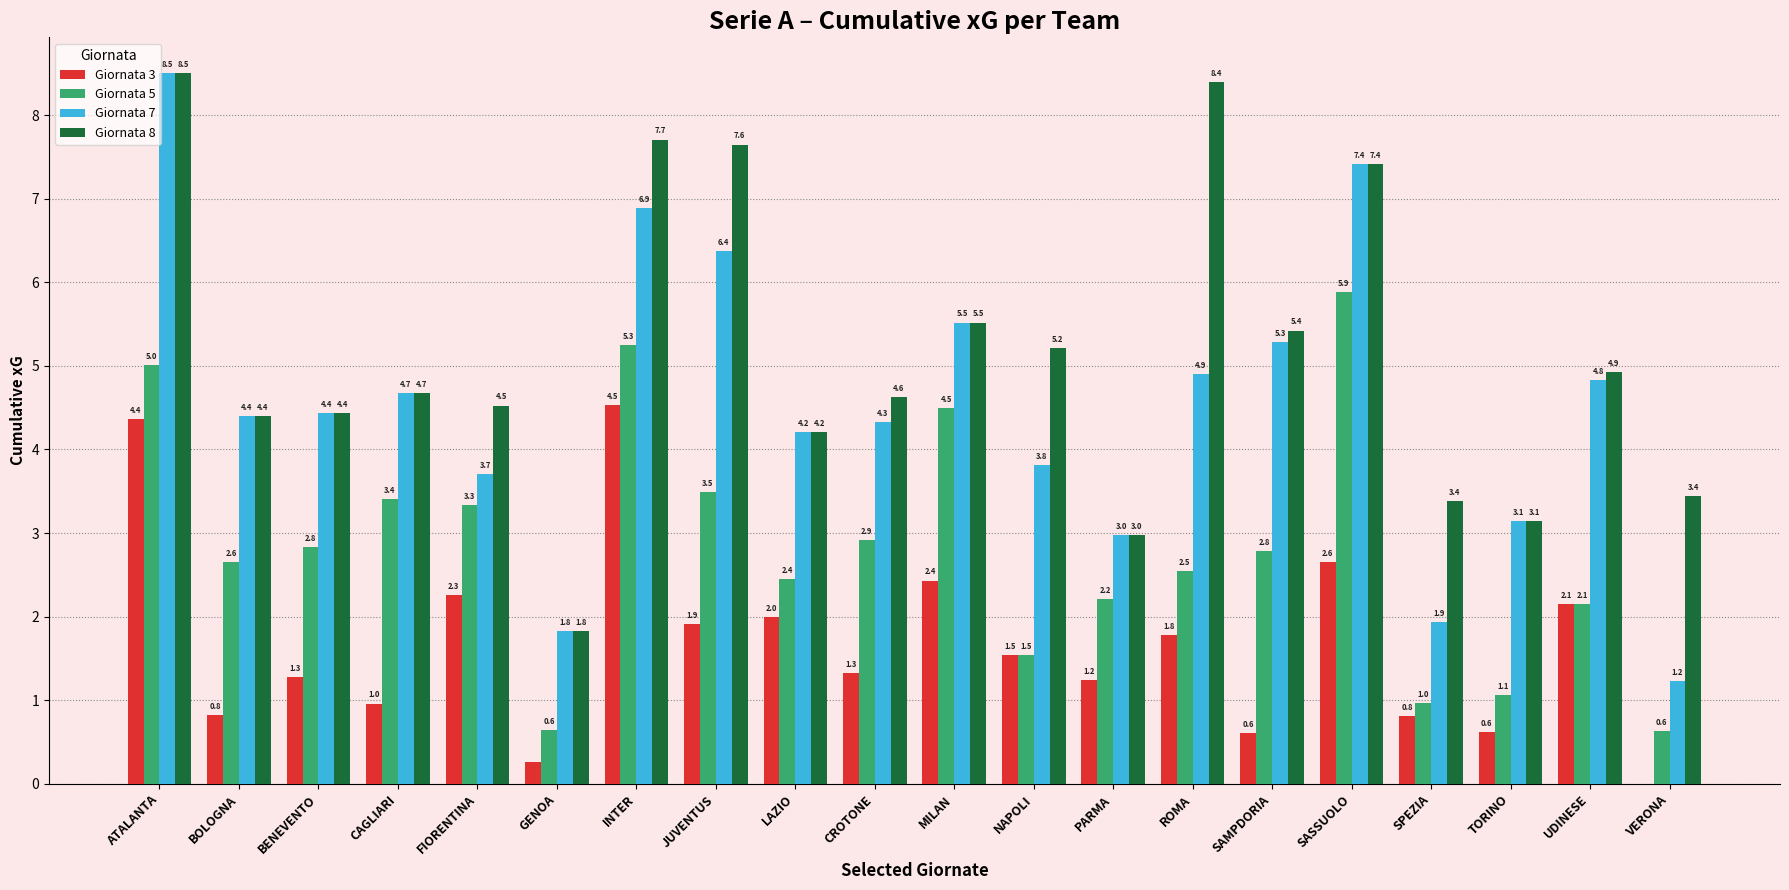

Between ROMA and SASSUOLO, which series saw the biggest shift?

Giornata 5